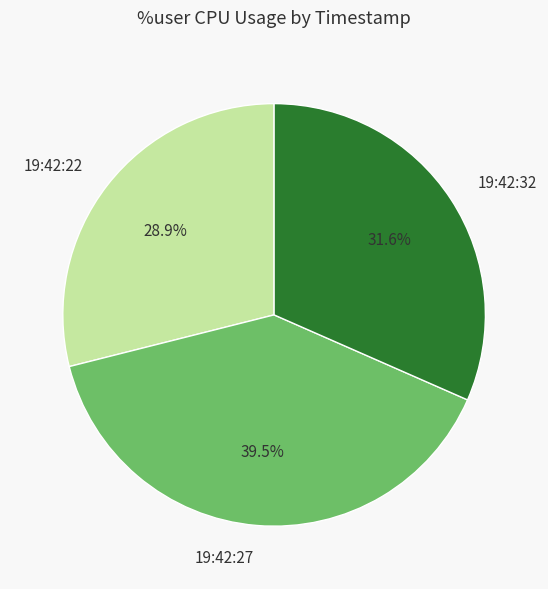

Does 19:42:22 account for over 50% of the chart?

No